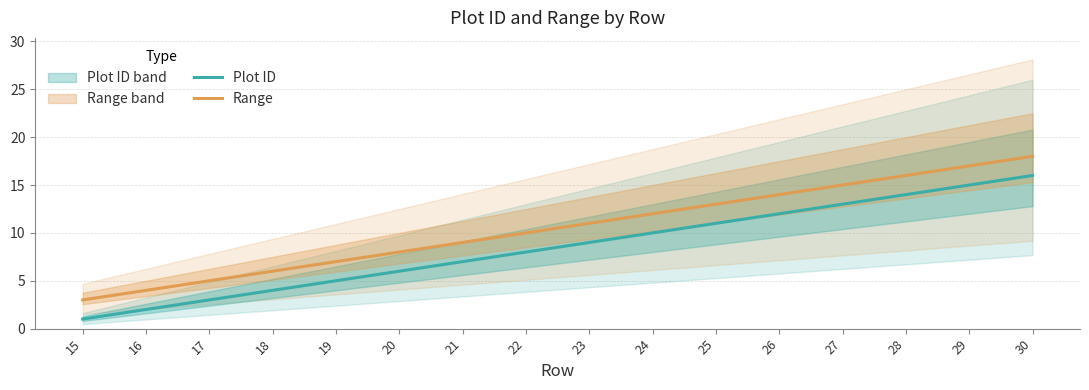

What is the sum of the Range values at 21 and 29?

26